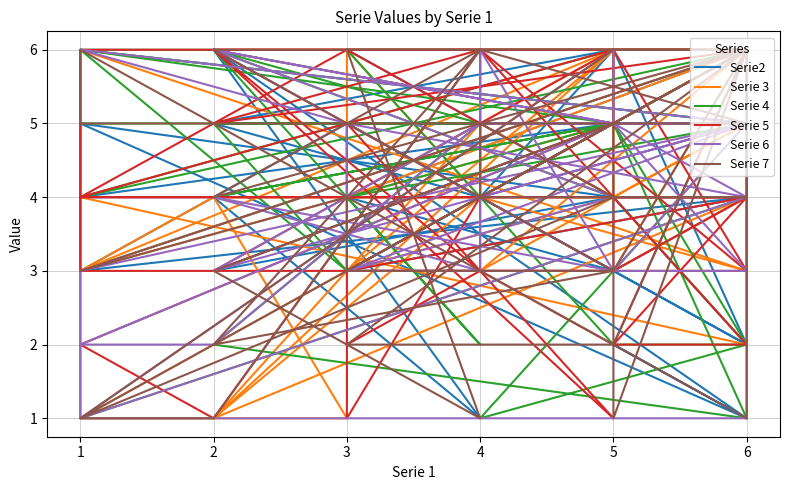

Which series ends up on top after the final intersection of Serie 4 and Serie 3?

Serie 4